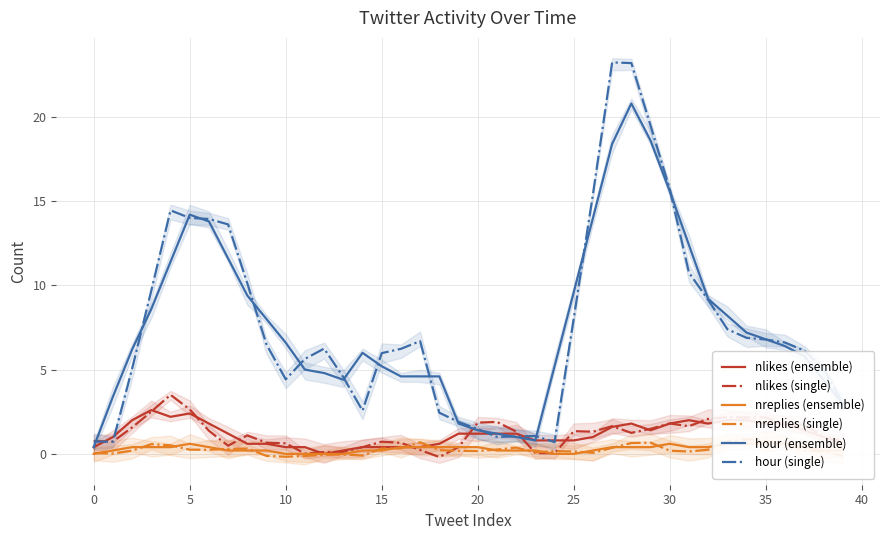

What is the maximum value for hour (ensemble)?

20.8